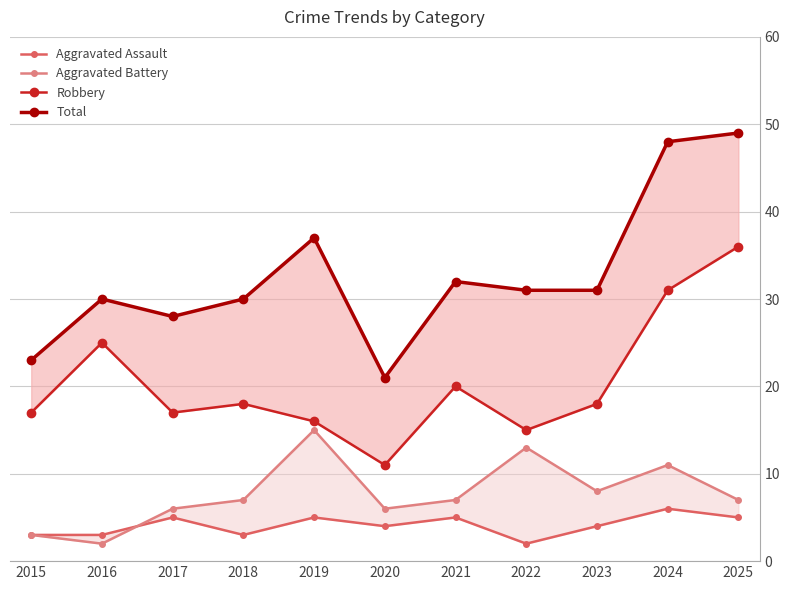

What is the maximum value shown in the chart?

49